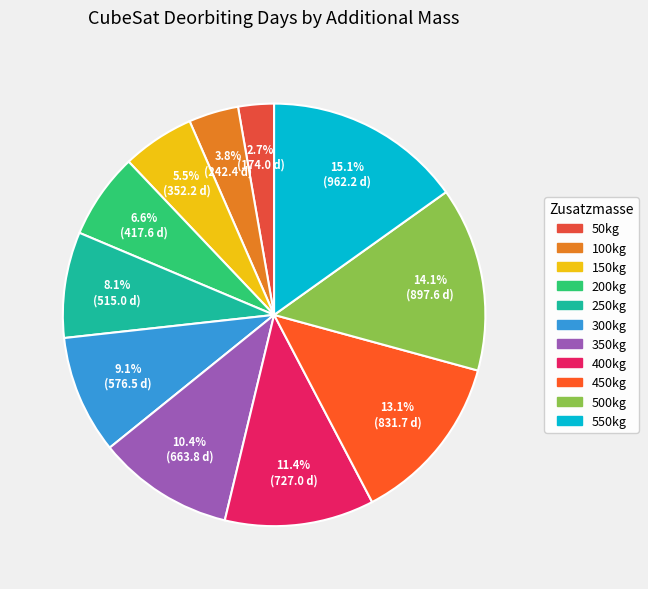

Approximately how many times larger is the value at 150kg compared to 350kg?

0.5